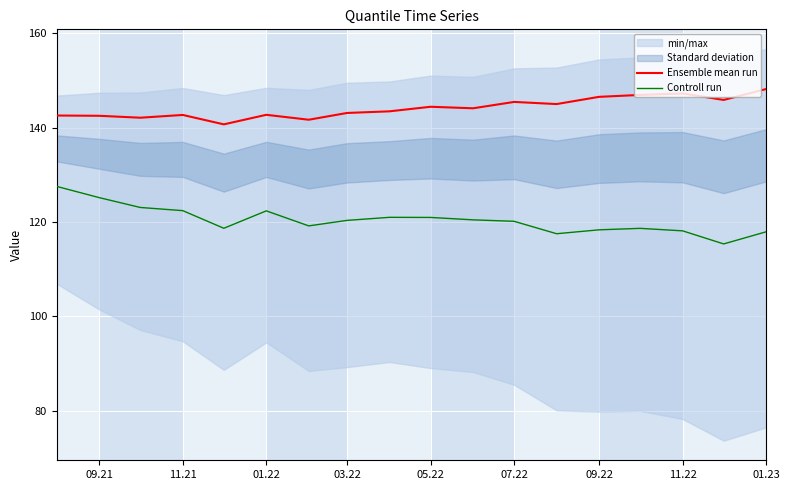

Is it true that Ensemble mean run equals 147.2 at 11.22?

True